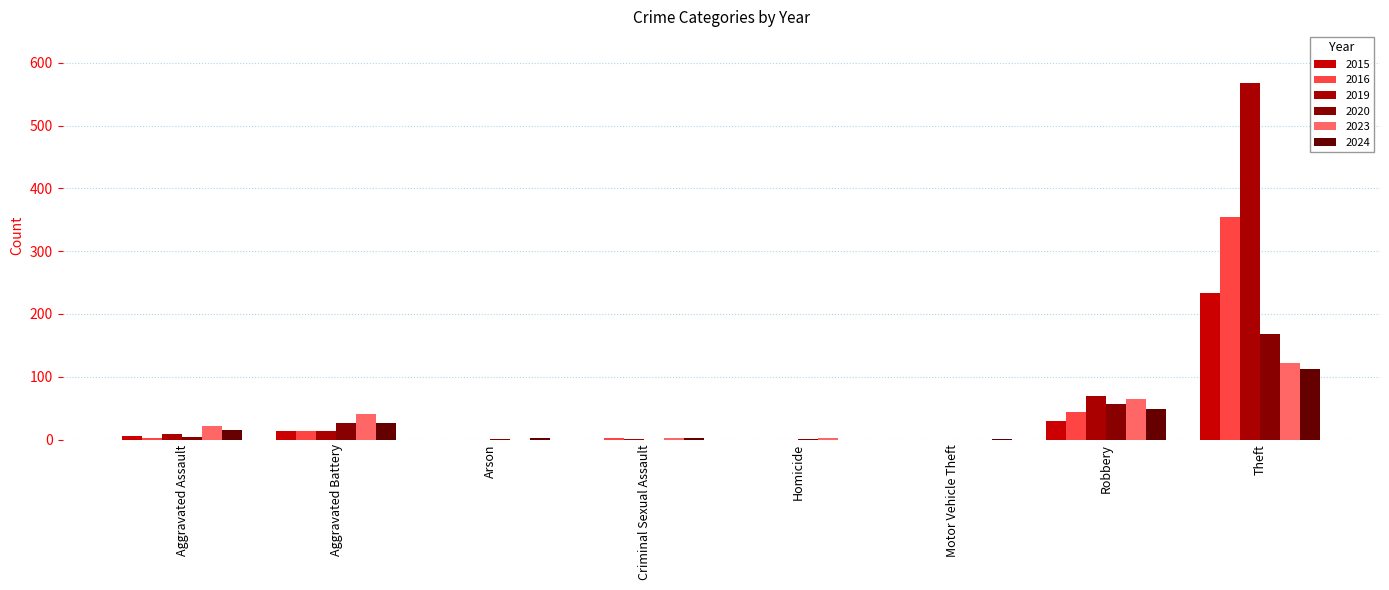

What is the spread (max minus min) of values at Arson?

2